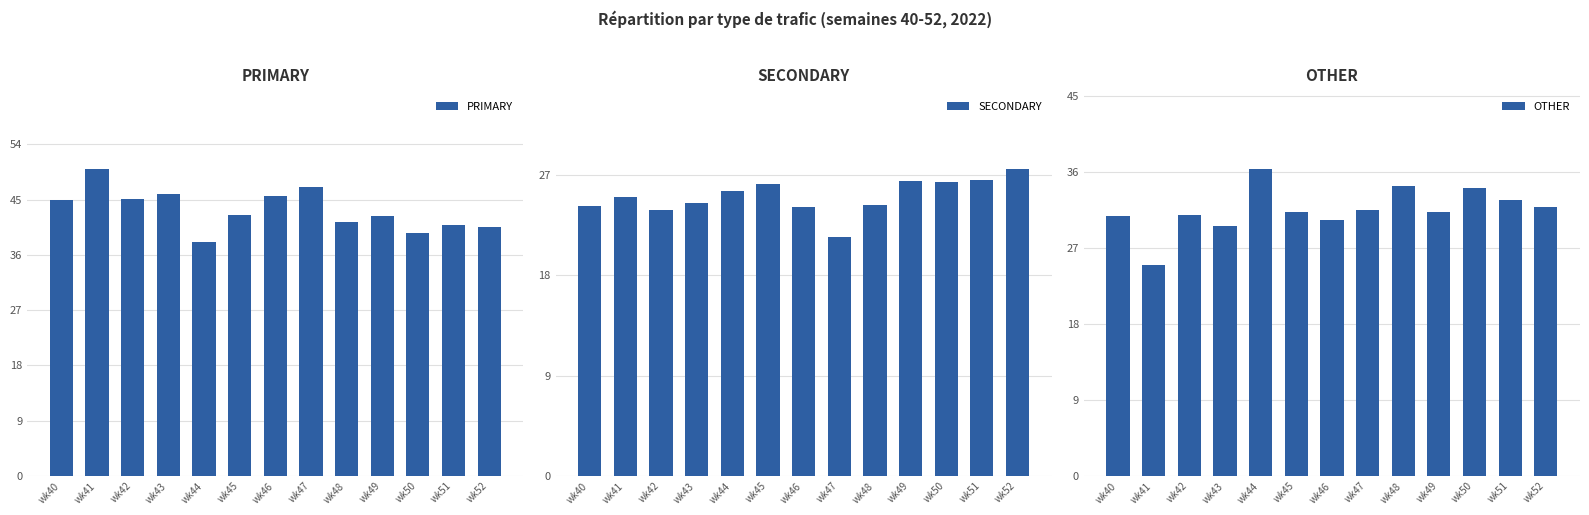

At which category is the sum across all series the highest?

wk46